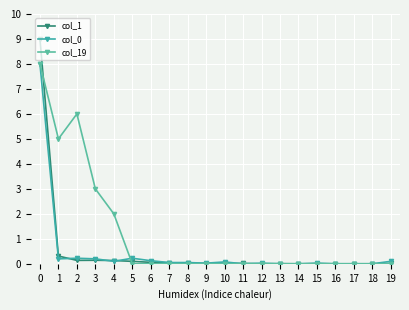

How many times do col_0 and col_19 cross each other?

1